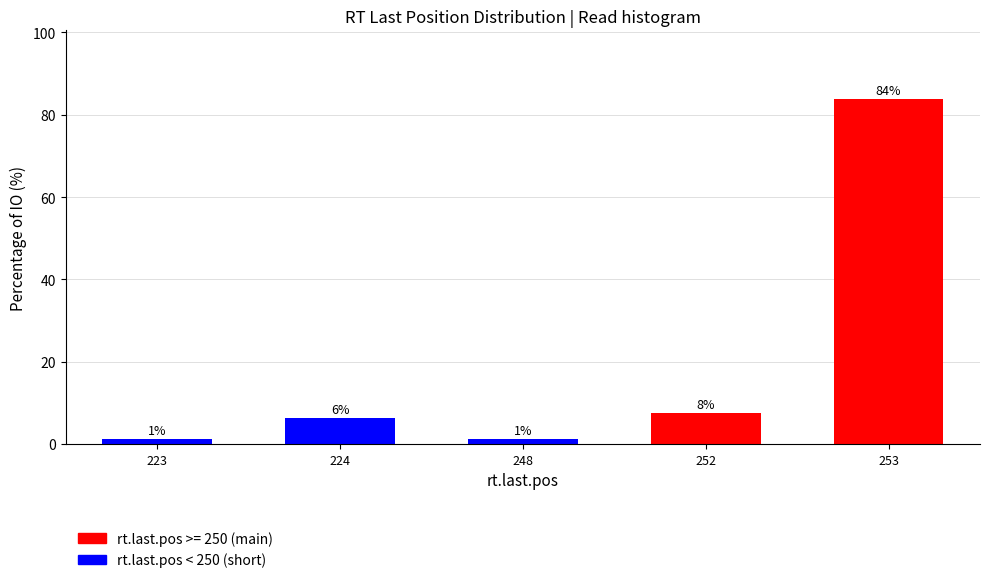

Does the chart contain any negative values?

No